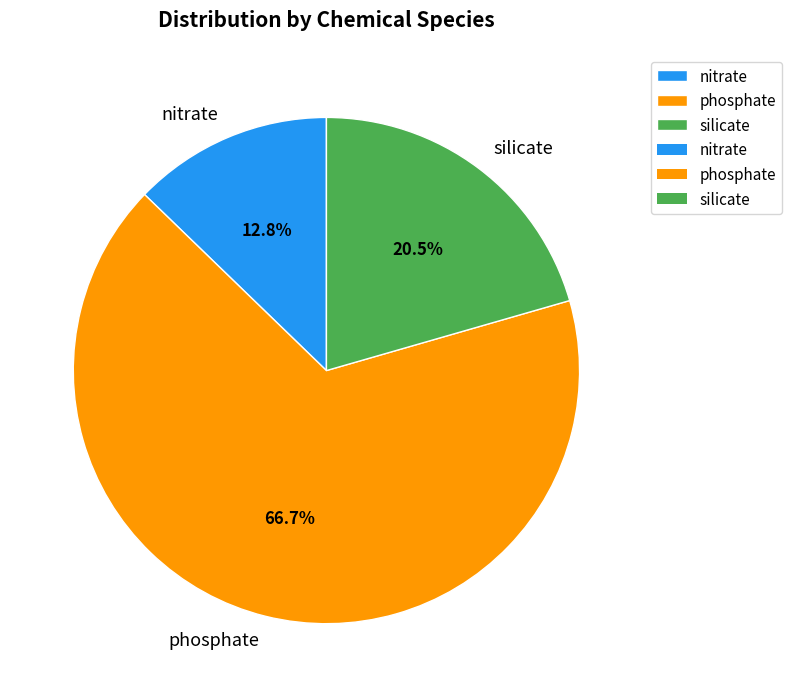

To the nearest percent, what is the average slice percentage?

33%